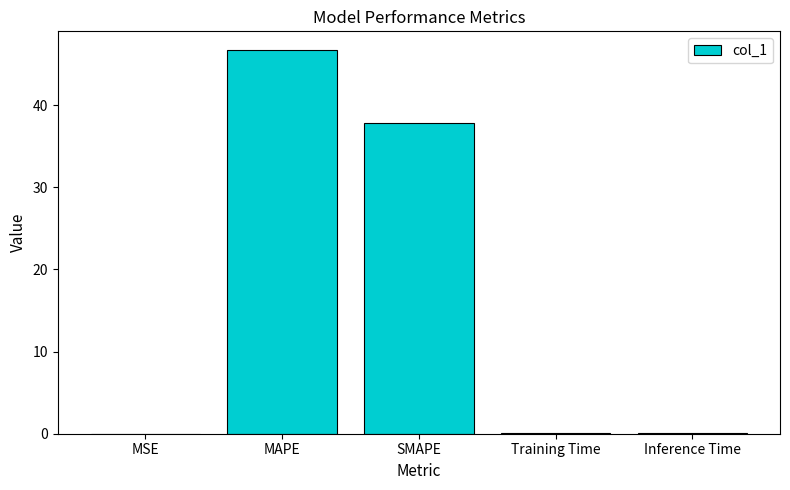

What is the ratio of the value at MAPE to the value at SMAPE?

1.2